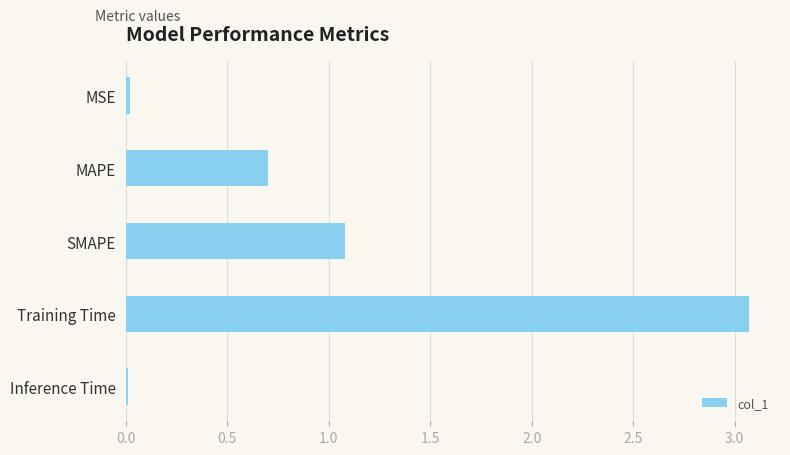

What is the greatest value displayed?

3.1